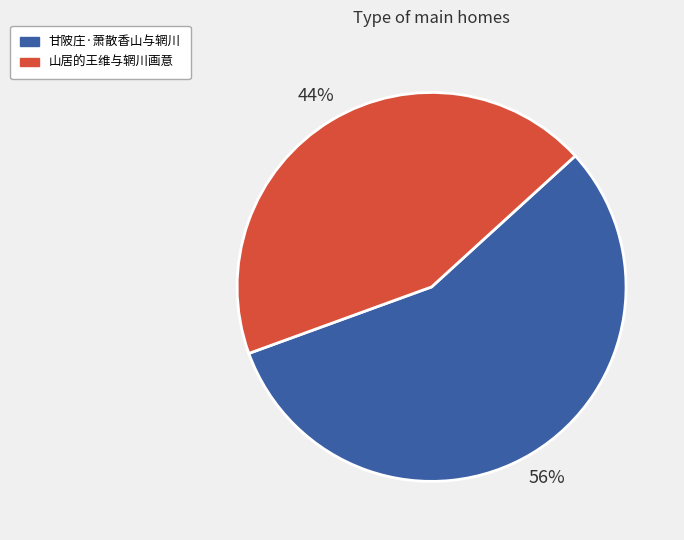

Which category has the biggest portion of the pie?

甘陂庄·萧散香山与辋川